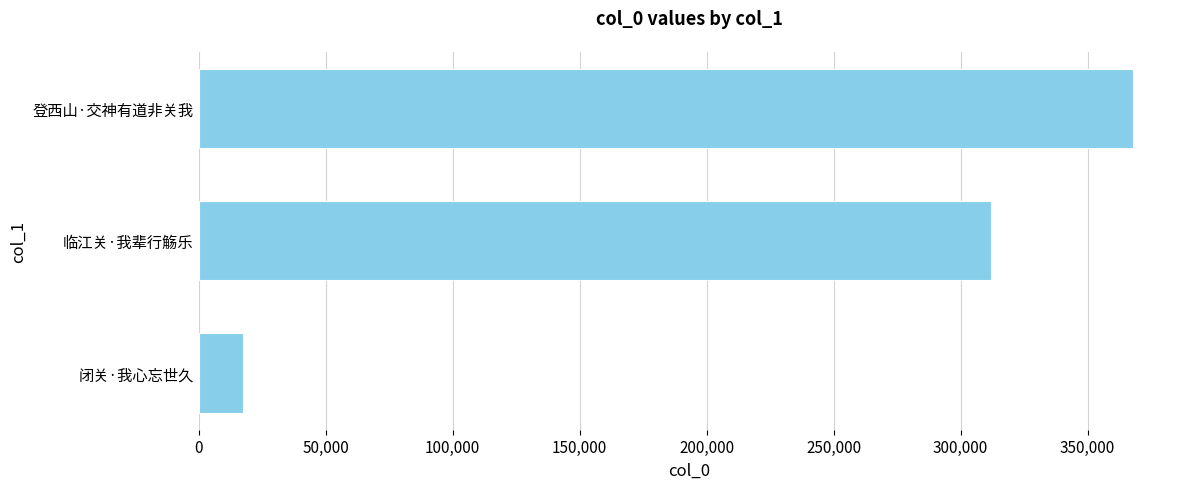

What is the difference between the maximum and minimum values?

350479